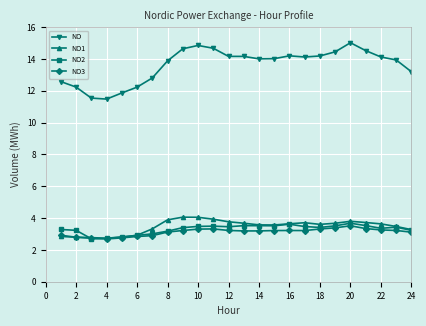

Which series has the widest spread of values?

NO